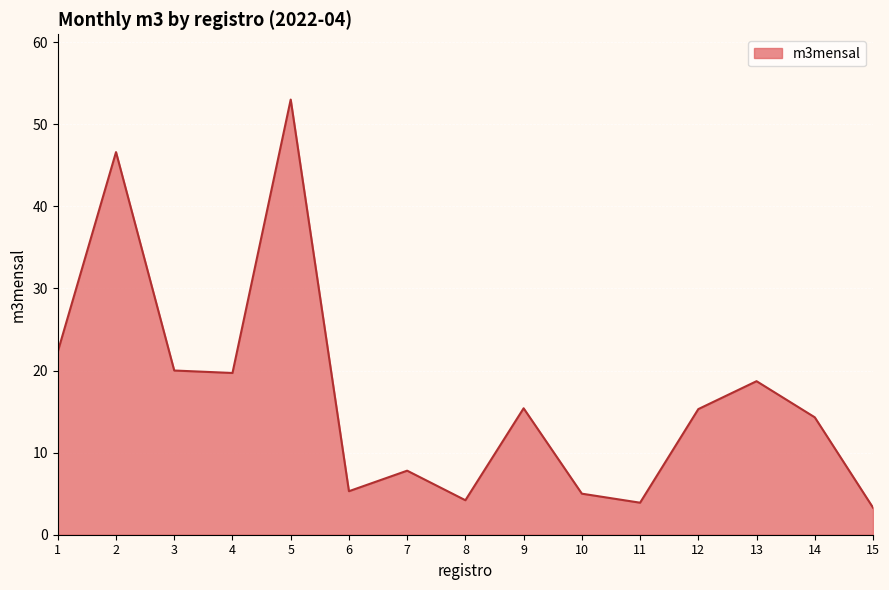

What is the smallest value displayed?

3.3